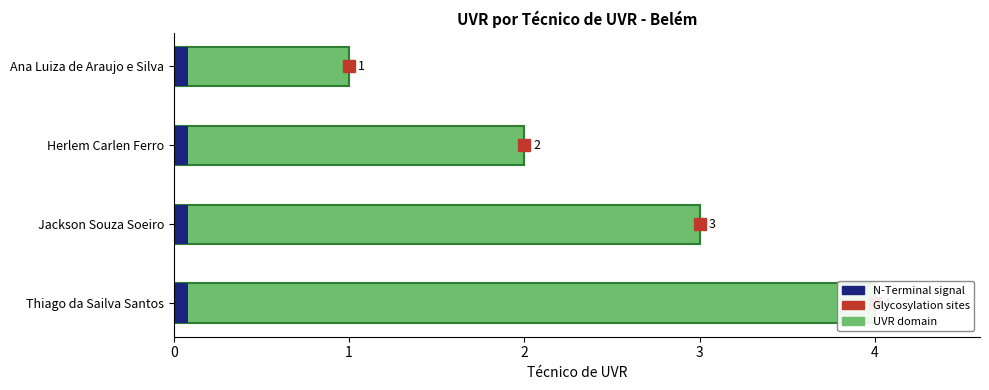

True or false: the data shows 1 at Herlem Carlen Ferro.

False